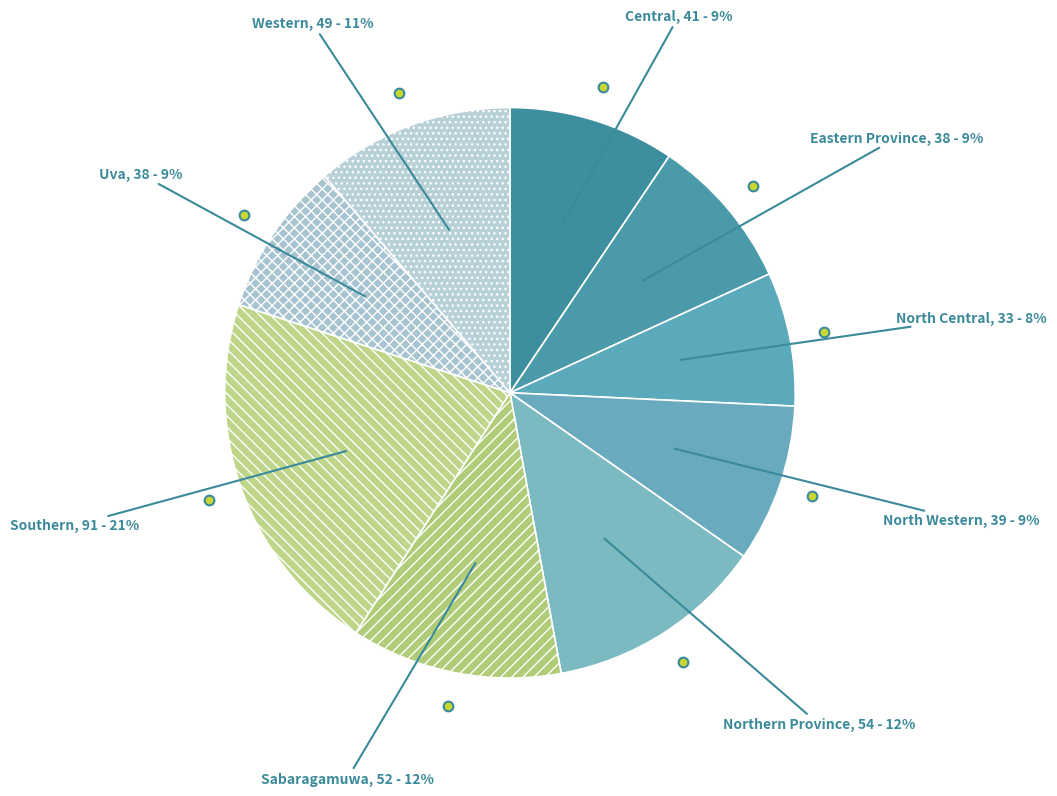

How many segments does this pie chart have?

9